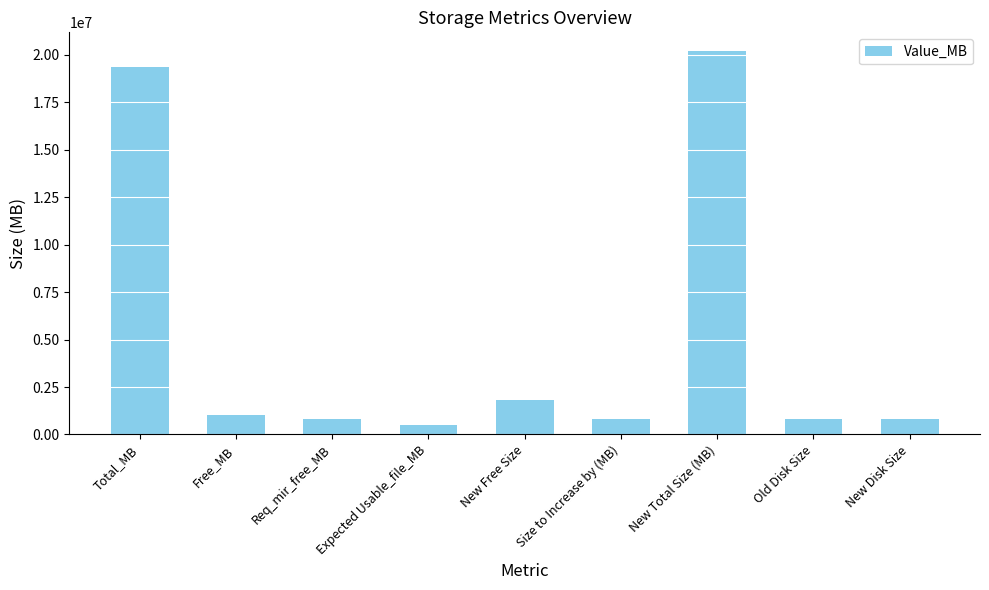

What is the sum of all values?

46156919